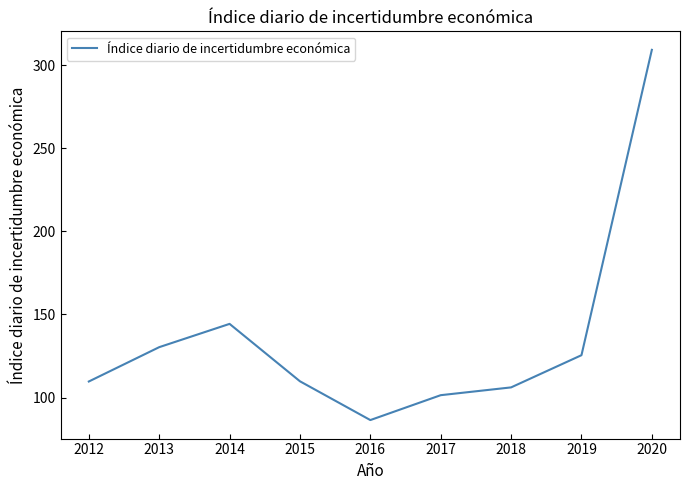

At which category does the data reach its first local peak?

2014